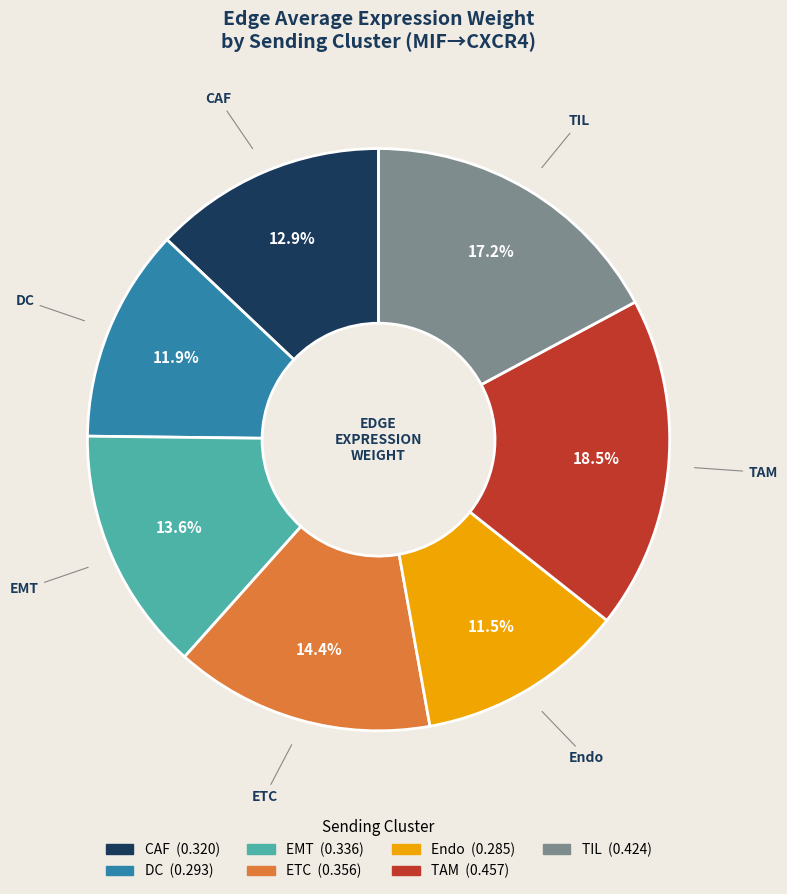

Which slice is the largest?

TAM